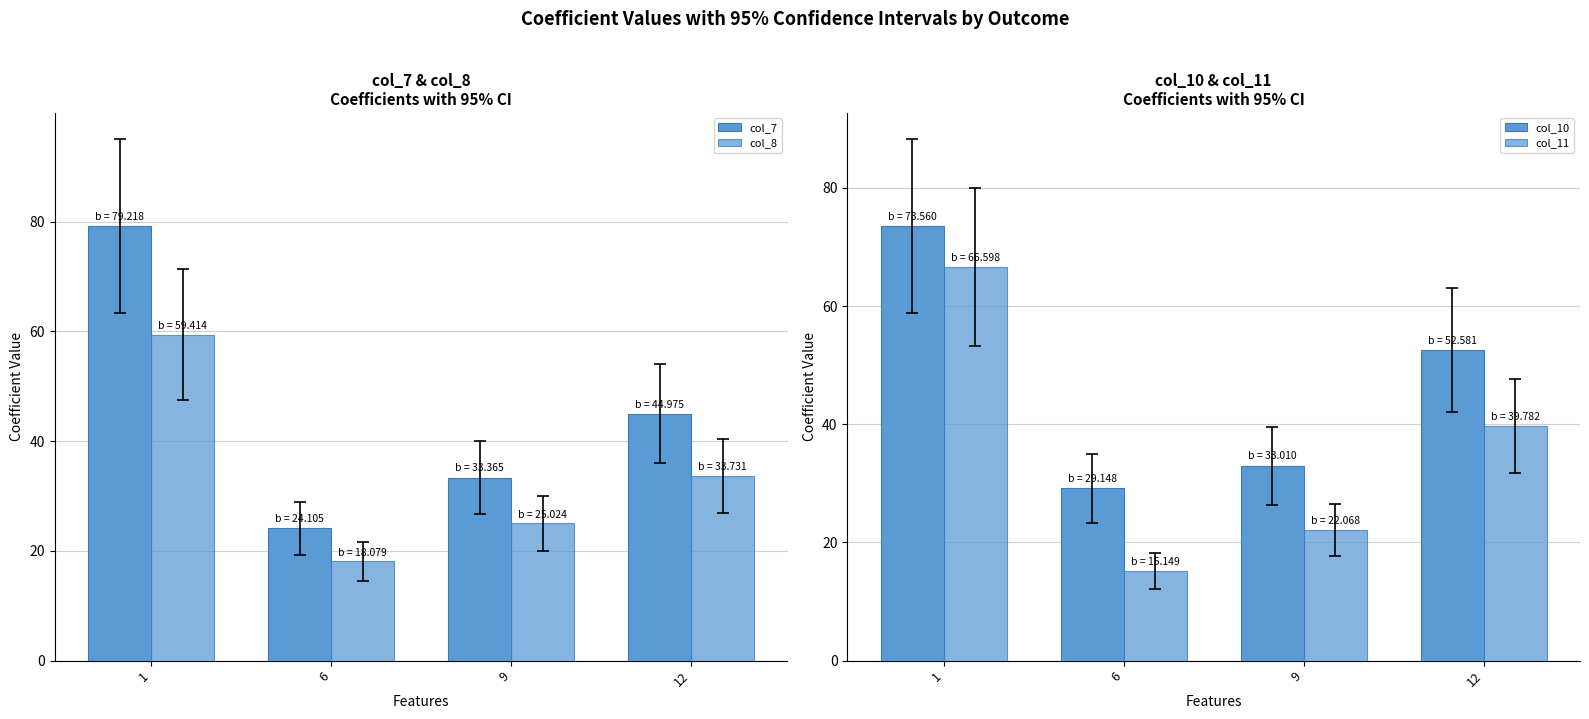

The col_10 series shows 43.9 at 9. True or false?

False